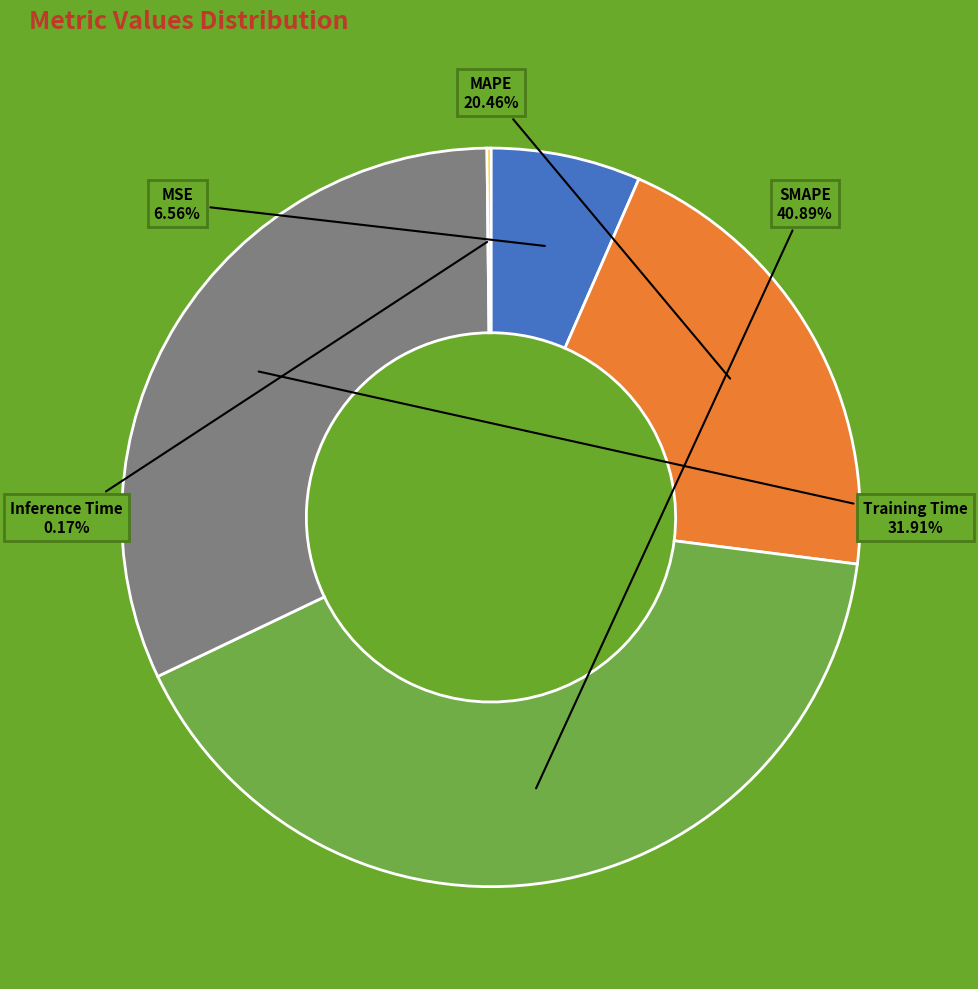

Is there a majority slice in this chart?

No